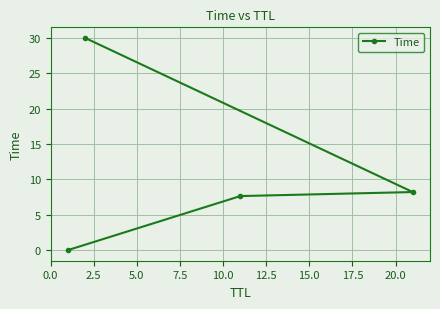

What is the sum of all values?

45.9